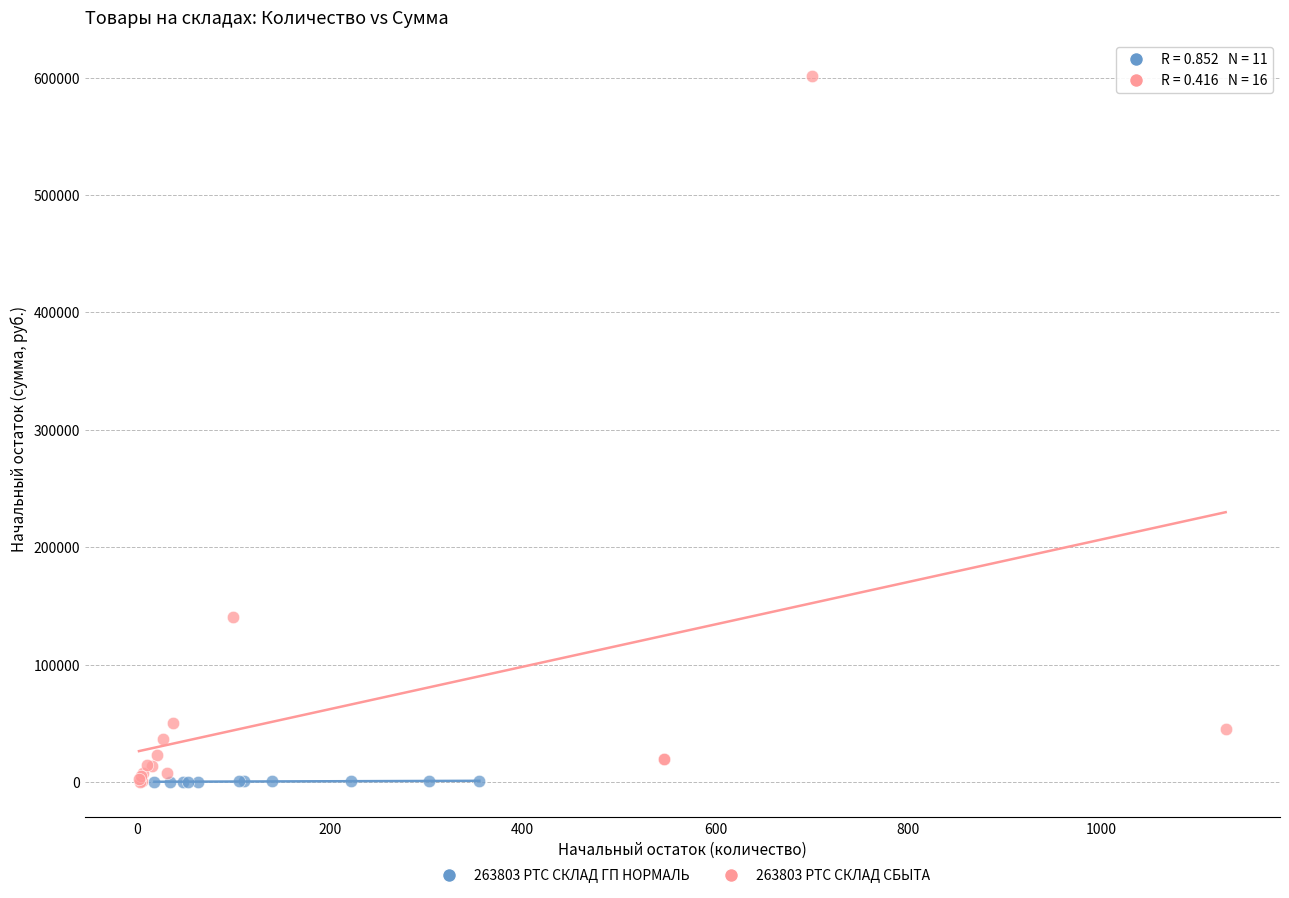

Which series has the widest spread of Y values?

263803 РТС СКЛАД СБЫТА